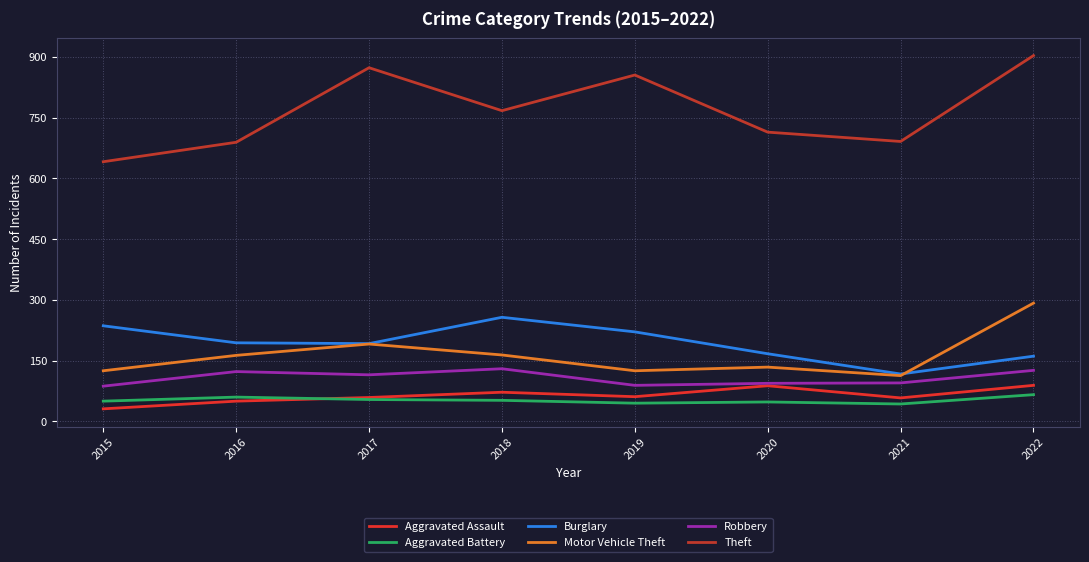

True or false: Burglary has more than 2 interior local peaks.

False